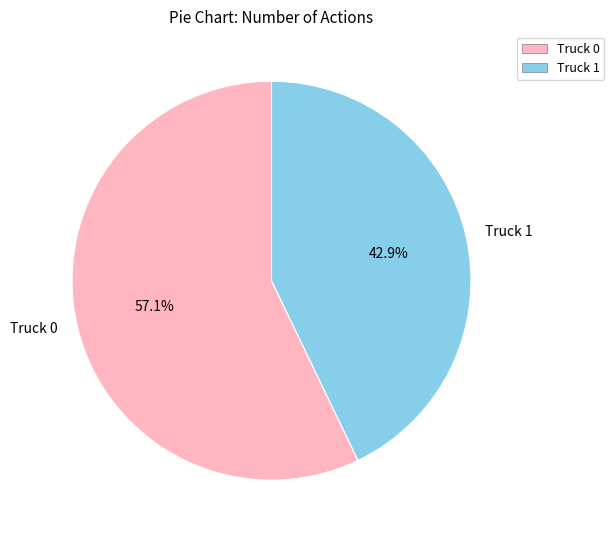

How many segments does this pie chart have?

2